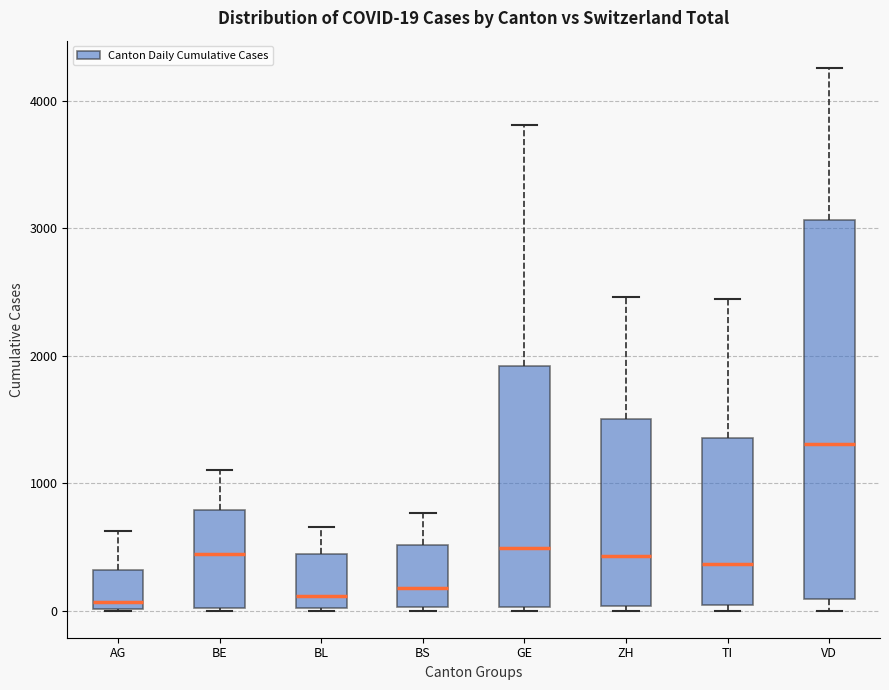

Which box is the tallest, from its lower edge to its upper edge?

VD